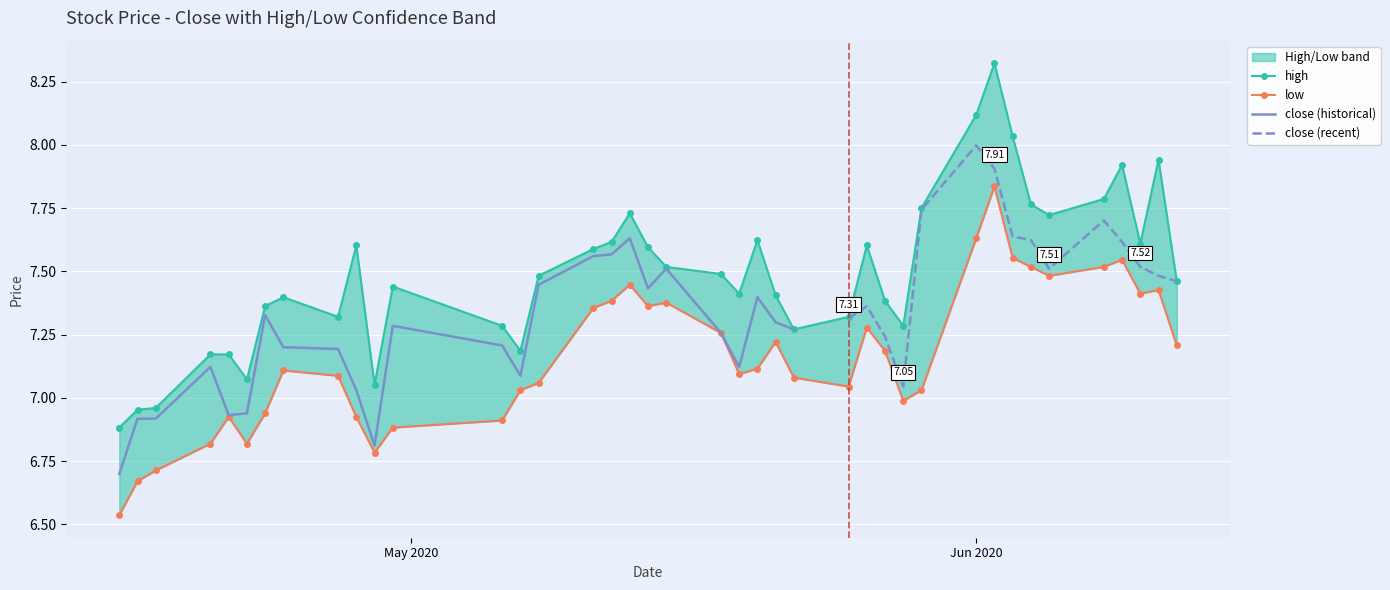

At which label does low first exceed 7?

2020-04-24